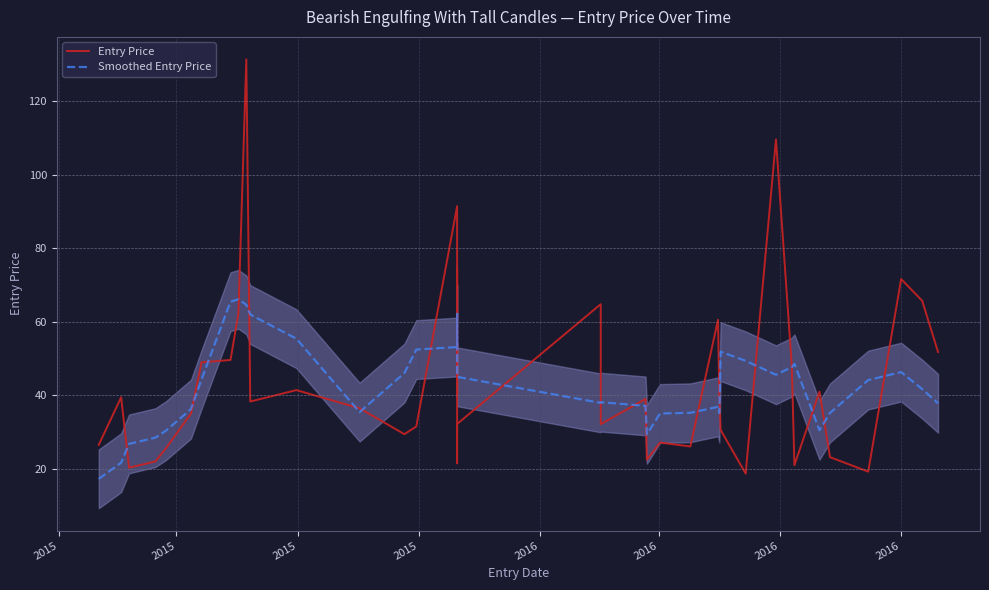

Which series has the widest spread of values?

Entry Price